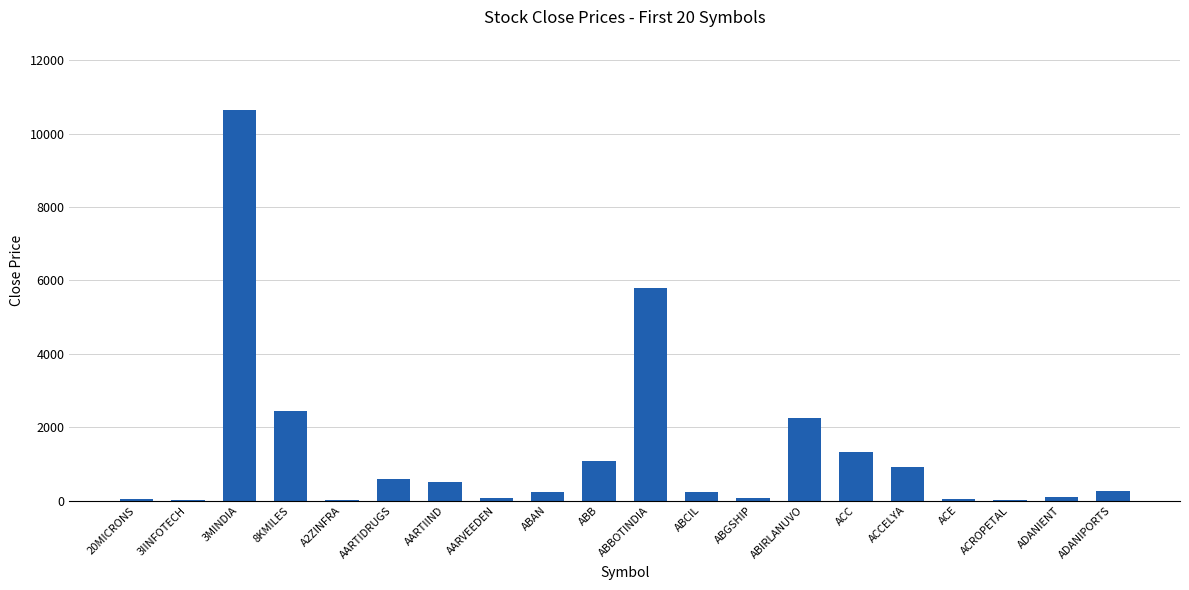

Count the number of values greater than 251.

10